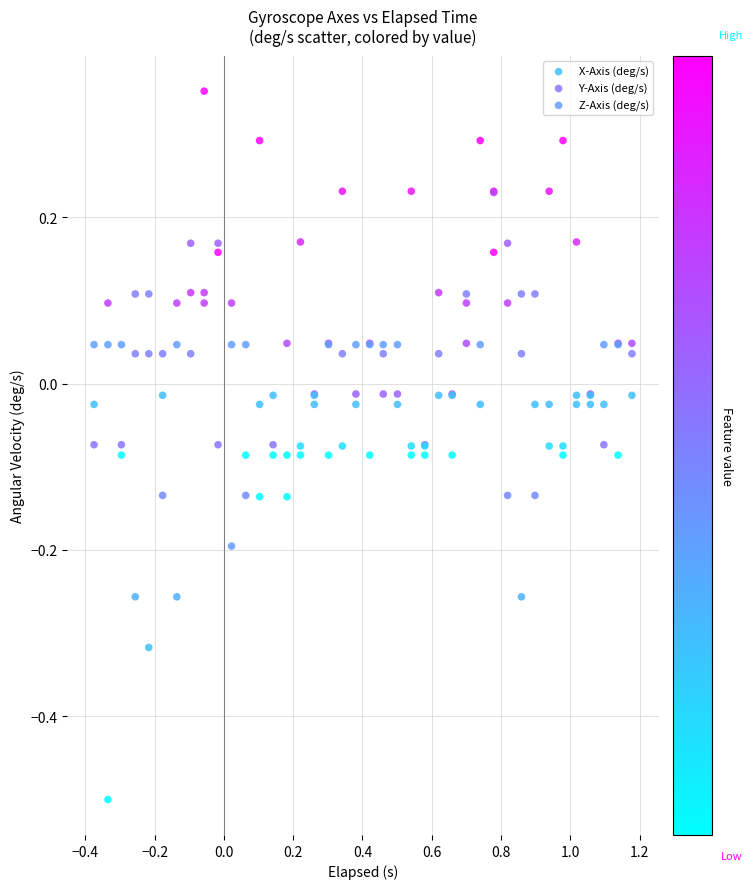

Which series has the widest spread of Y values?

Y-Axis (deg/s)